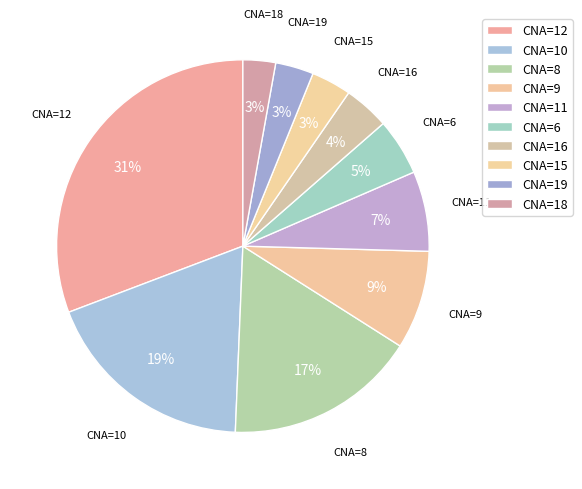

To the nearest percent, what percentage of the pie is CNA=12?

31%